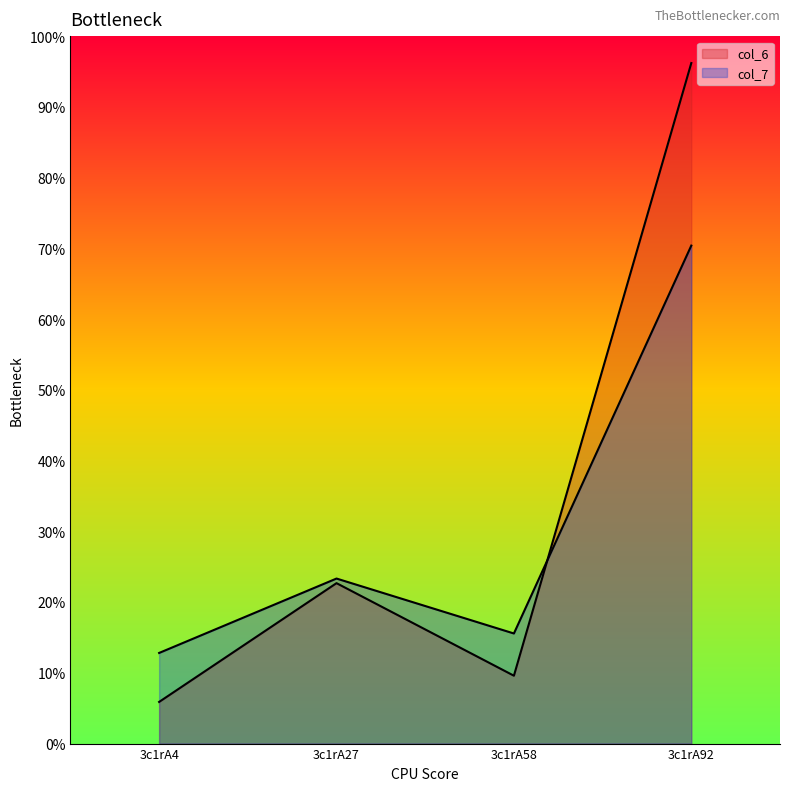

Where is col_7 nearest to the value 41?

3c1rA27